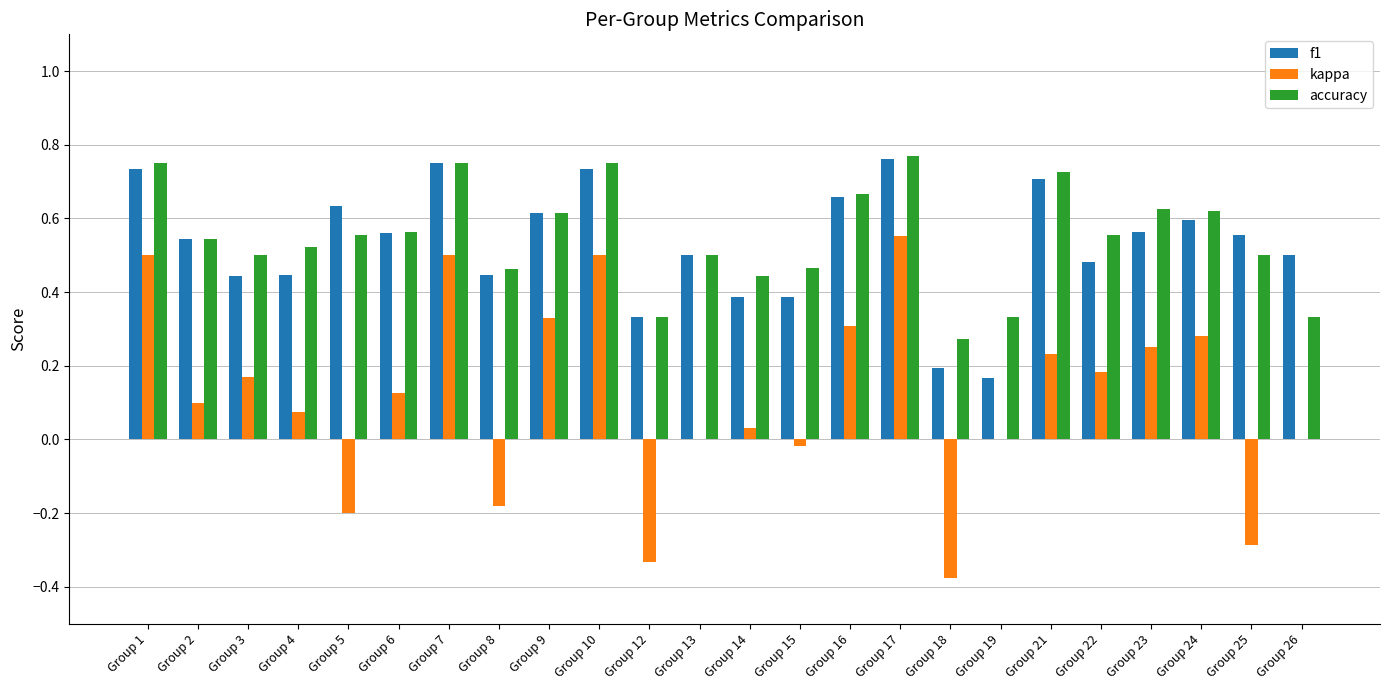

Is the value of kappa at Group 19 greater than the value of accuracy at Group 10?

No